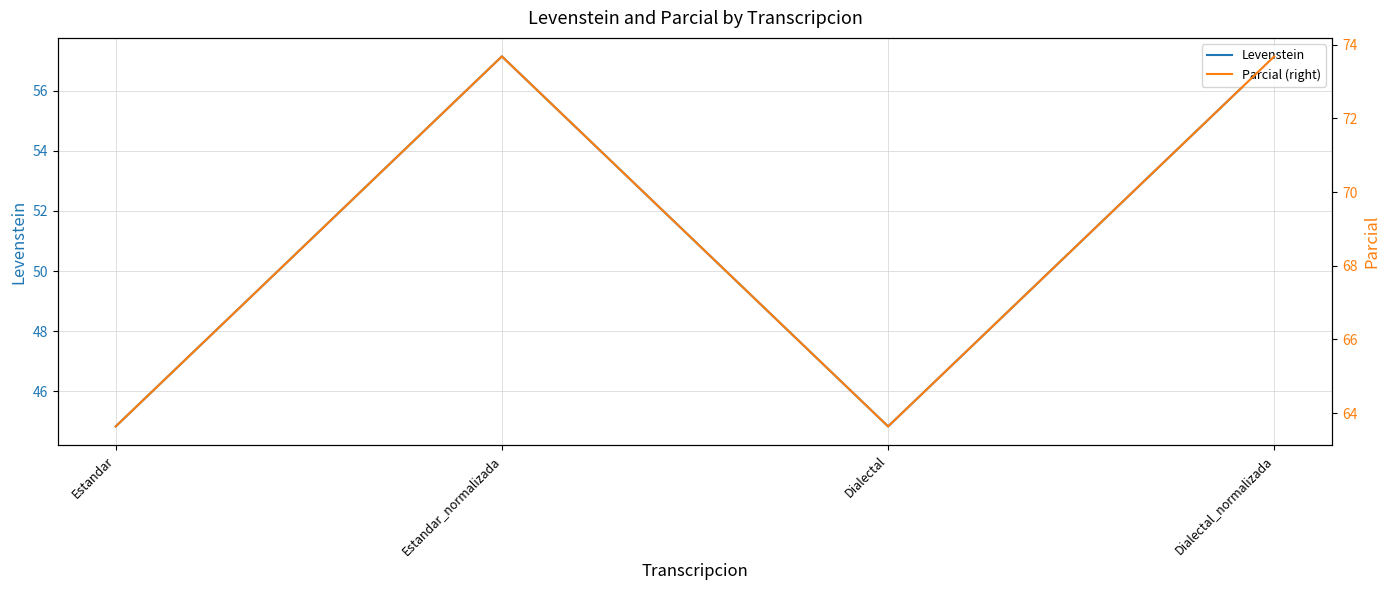

What are all the series names shown in the legend?

Levenstein, Parcial (right)